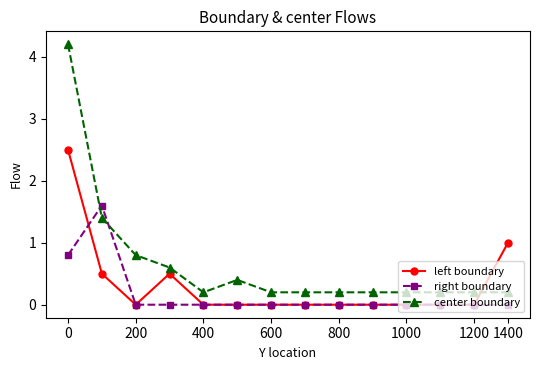

Which series ends up on top after the final intersection of center boundary and left boundary?

left boundary